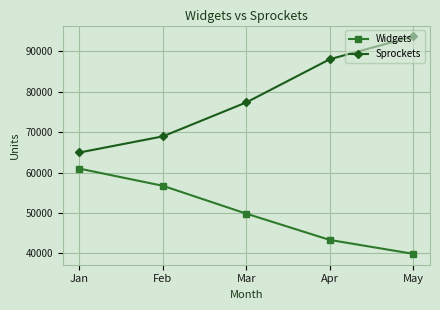

Which category has the lowest value across all series?

May